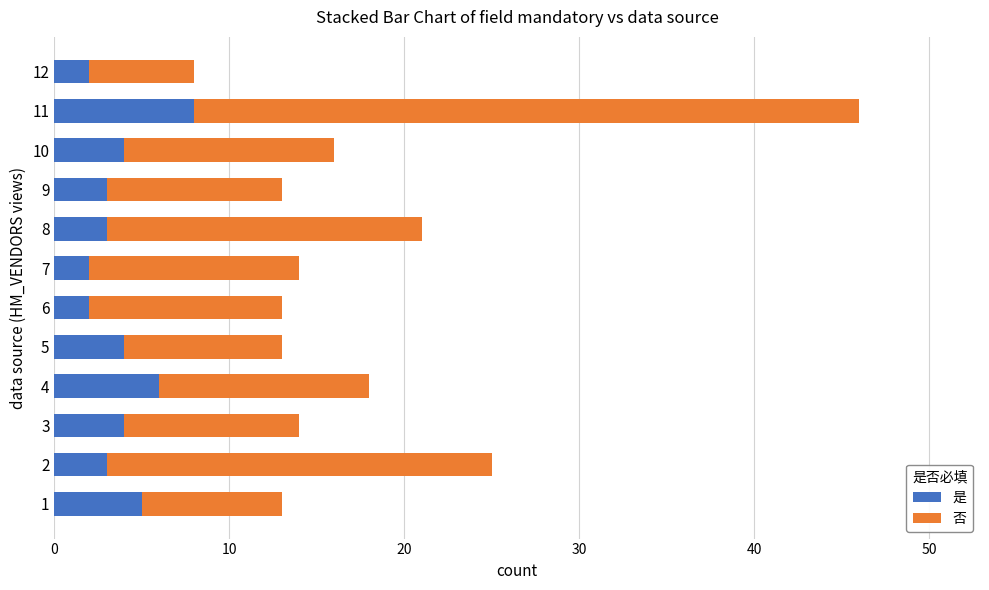

At which label does 是 reach its peak?

11